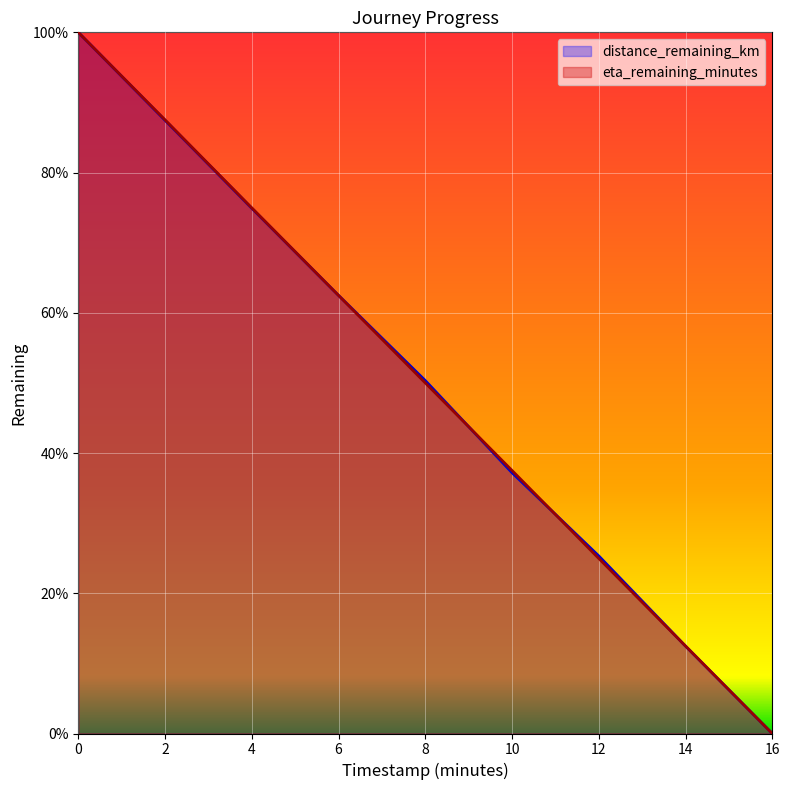

Is the value of distance_remaining_km at 10 greater than the value of eta_remaining_minutes at 12?

Yes